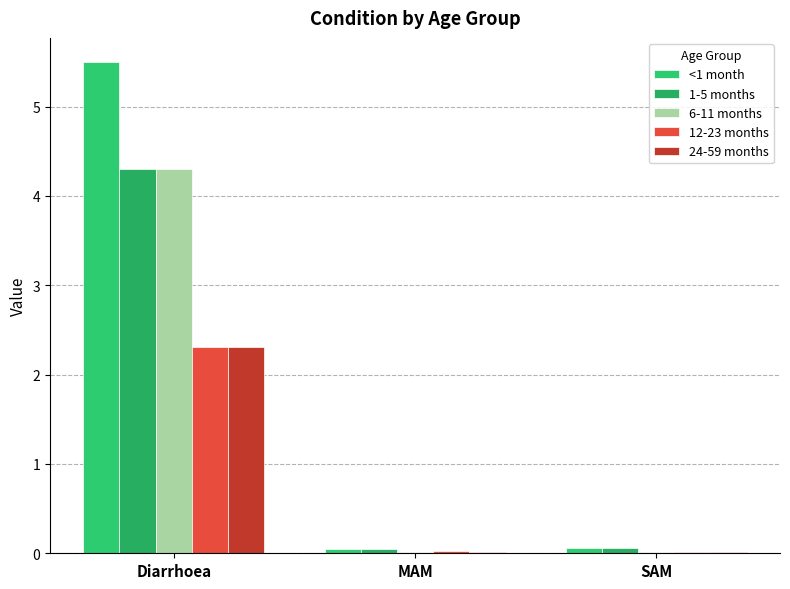

Rank the series at SAM from lowest to highest value.

24-59 months, 12-23 months, 6-11 months, <1 month, 1-5 months